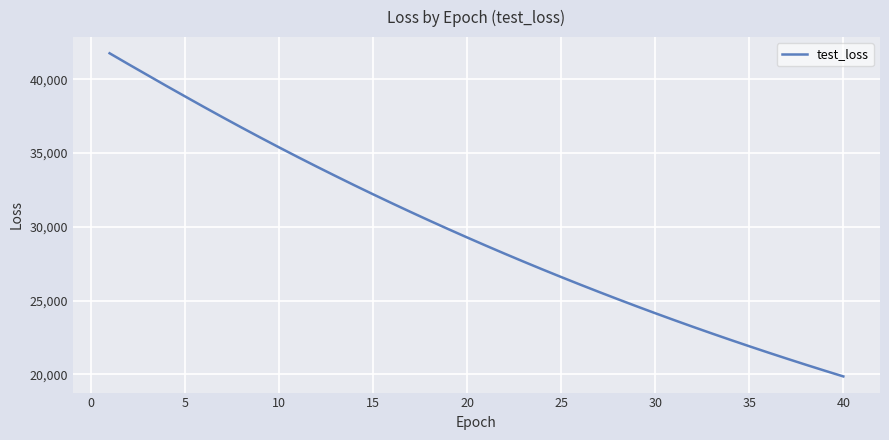

What is the minimum value shown in the chart?

19862.9